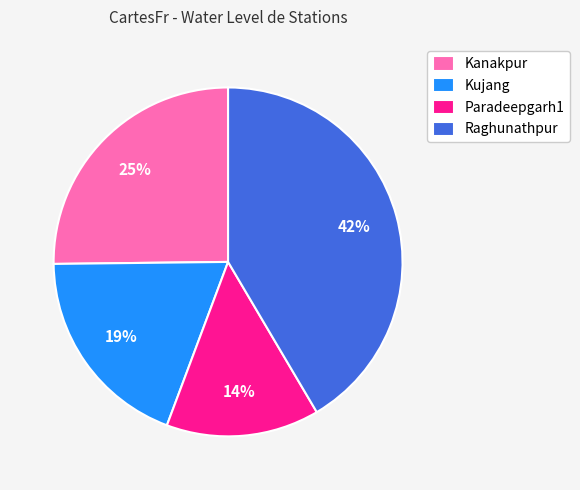

Approximately how many times larger is the value at Paradeepgarh1 compared to Raghunathpur?

0.3